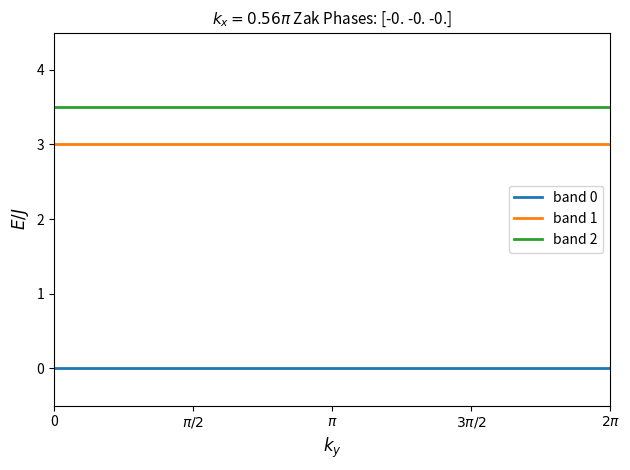

Rank the series by their maximum value, from highest to lowest.

band 2, band 1, band 0